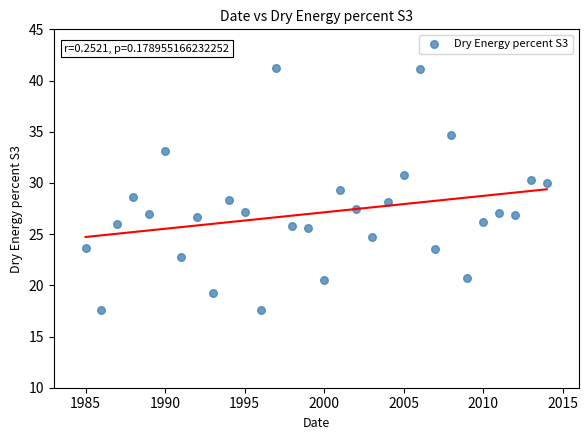

What is the range of Y values (max minus min)?

23.7